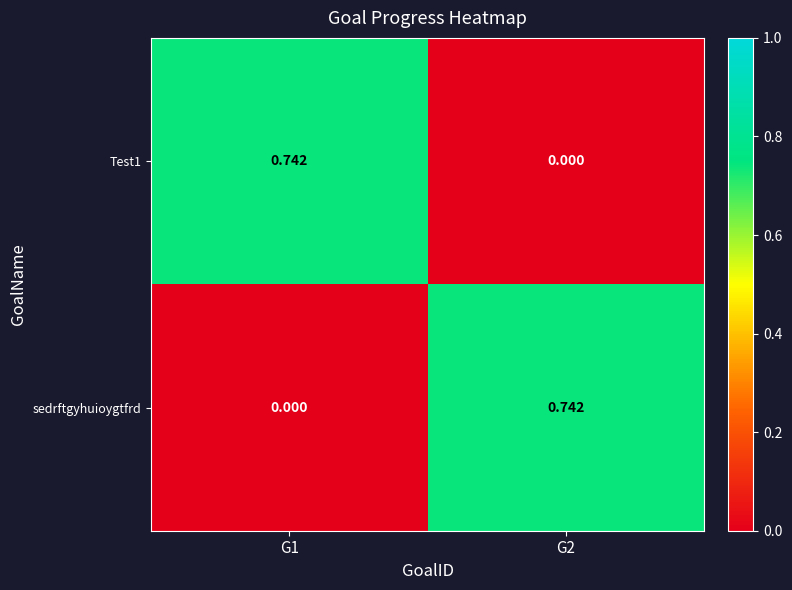

How many positive values does the Test1 series have?

1